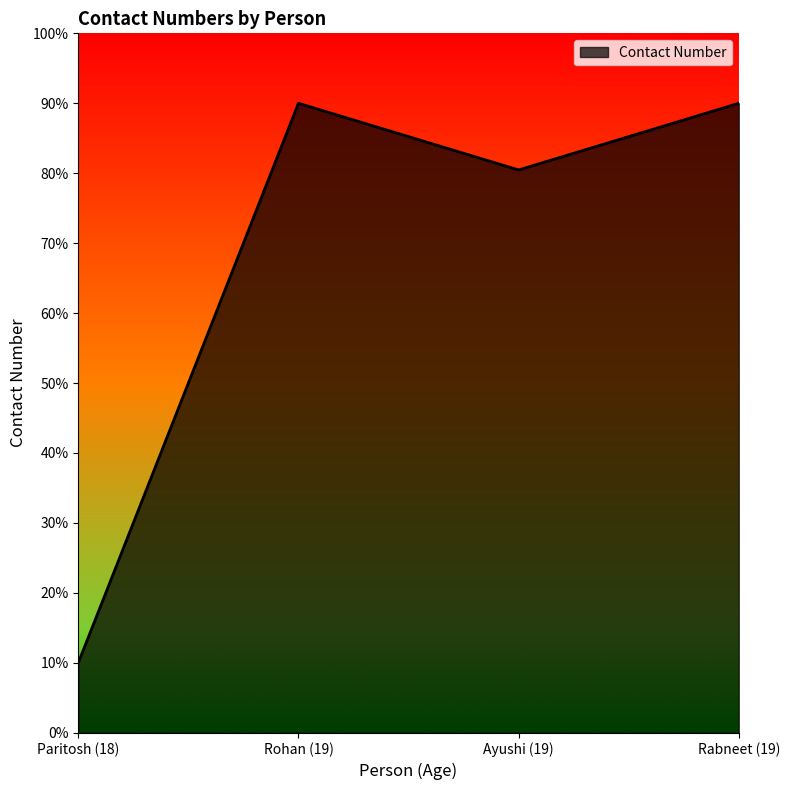

True or false: the data shows 90.0 at Rohan (19).

True